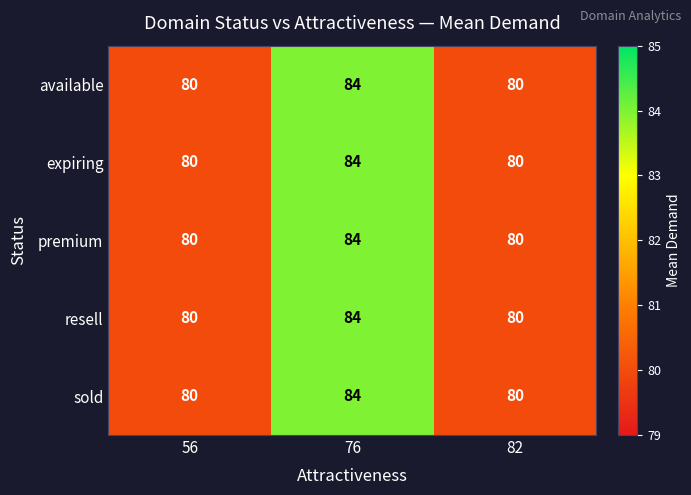

Is it true that premium equals 123 at 76?

False